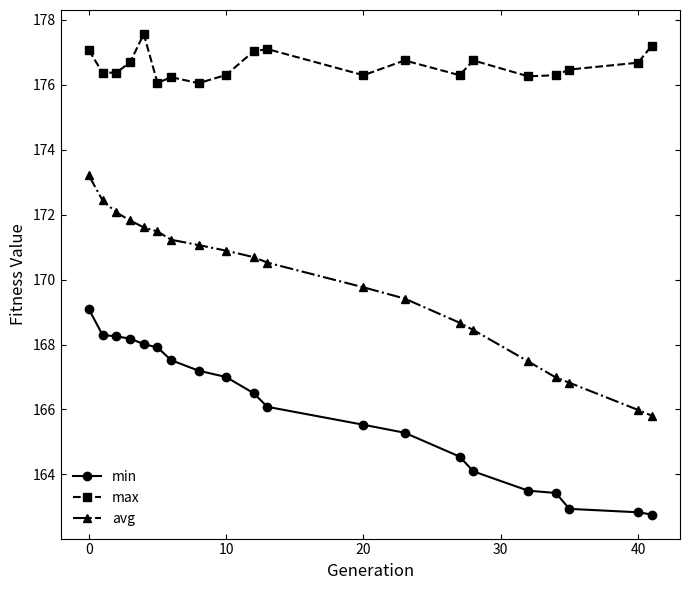

True or false: max has more than 1 interior local peaks.

True